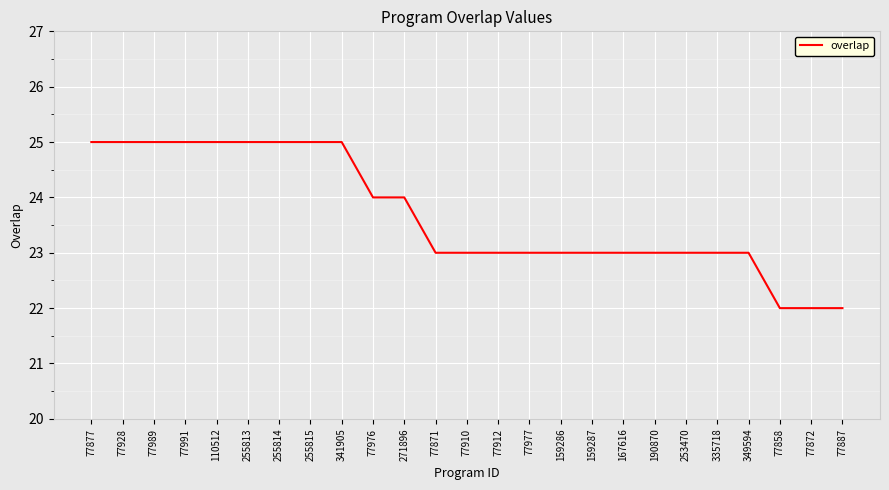

How many lines are shown in the chart?

1